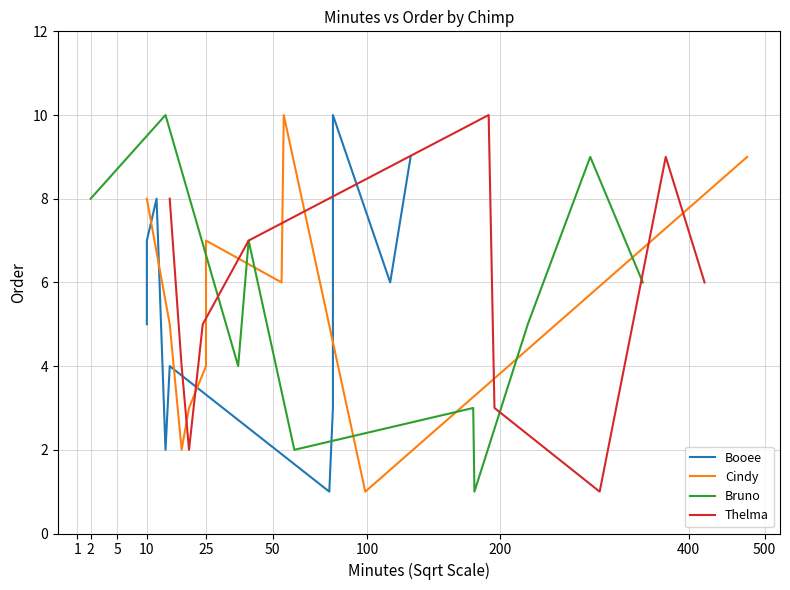

List the labels in order of Thelma value, smallest first.

200, 5, 100, 2, 10, 500, 25, 1, 400, 50